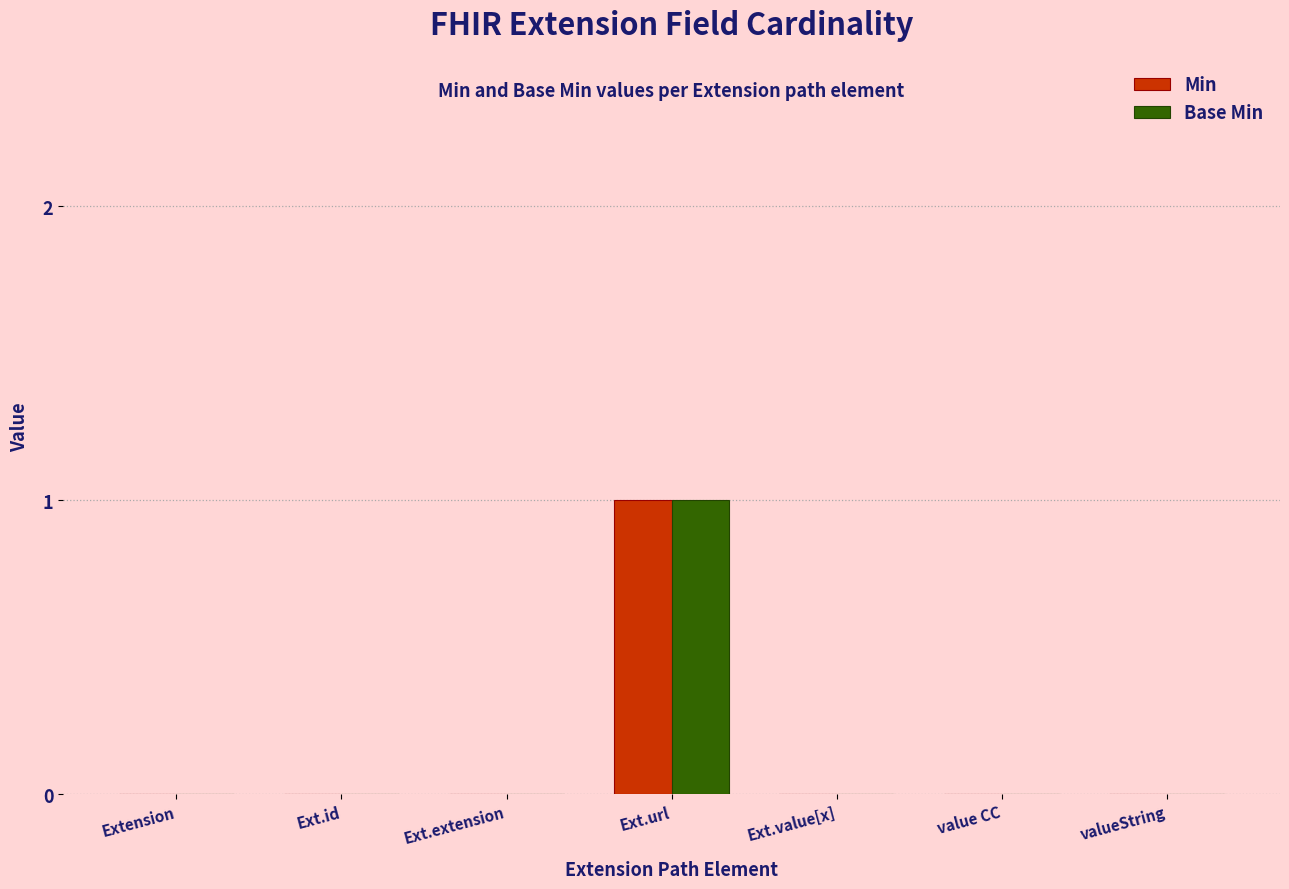

Reading right to left, transcribe all the data shown in this chart.

Min: 0	0	0	1	0	0	0
Base Min: 0	0	0	1	0	0	0